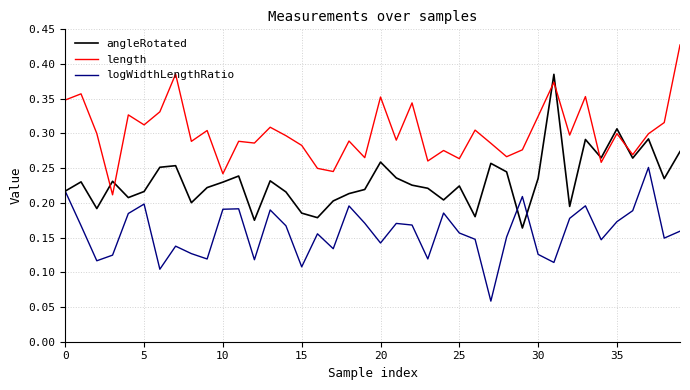

Rank the series by their maximum value, from lowest to highest.

logWidthLengthRatio, angleRotated, length